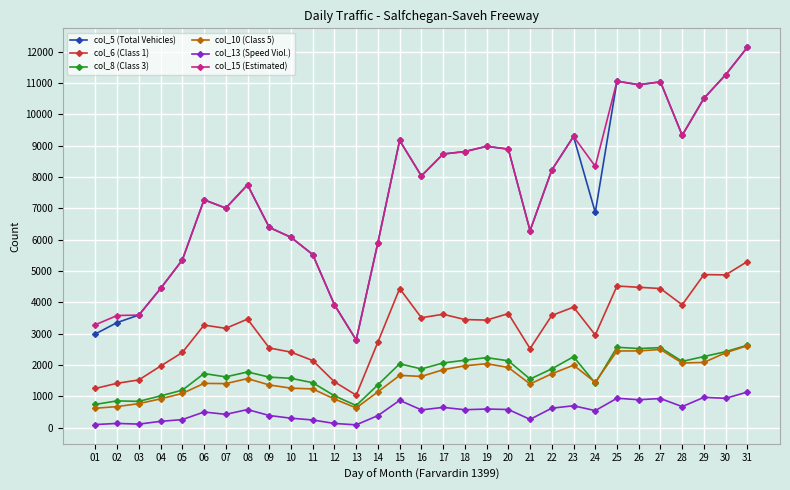

What are all the series names shown in the legend?

col_5 (Total Vehicles), col_6 (Class 1), col_8 (Class 3), col_10 (Class 5), col_13 (Speed Viol.), col_15 (Estimated)